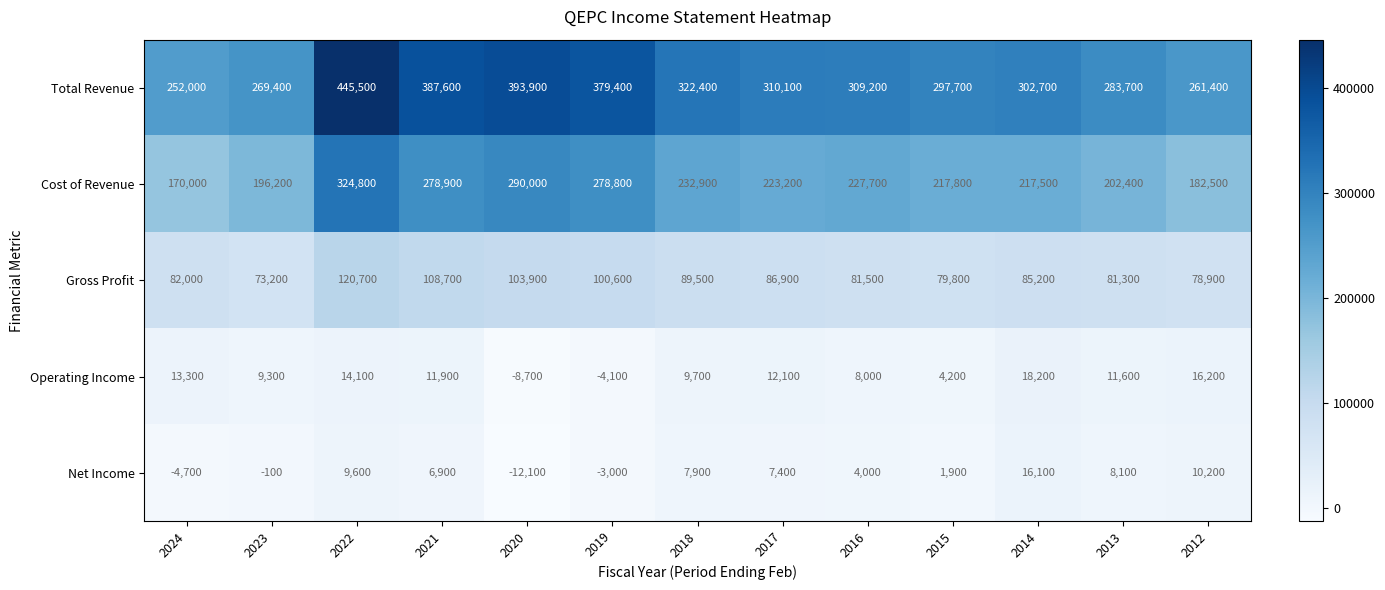

Which label corresponds to the smallest value in the chart?

2020